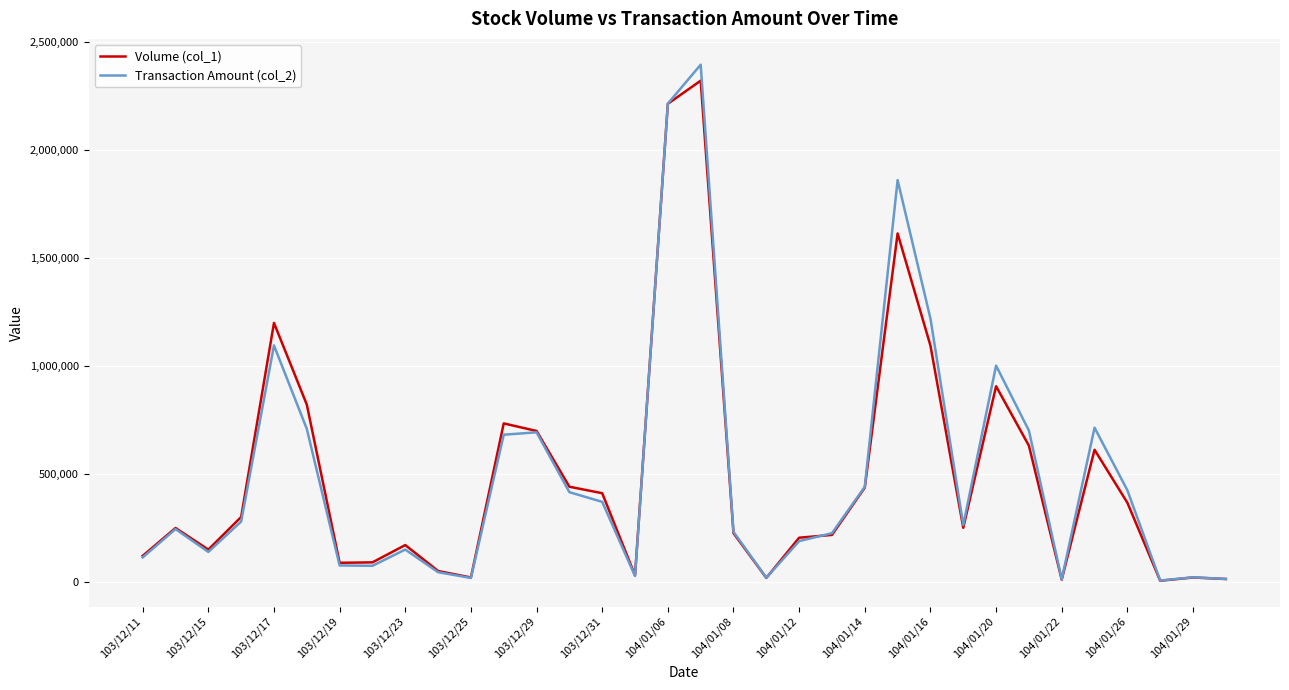

What is the maximum value shown in the chart?

2392960